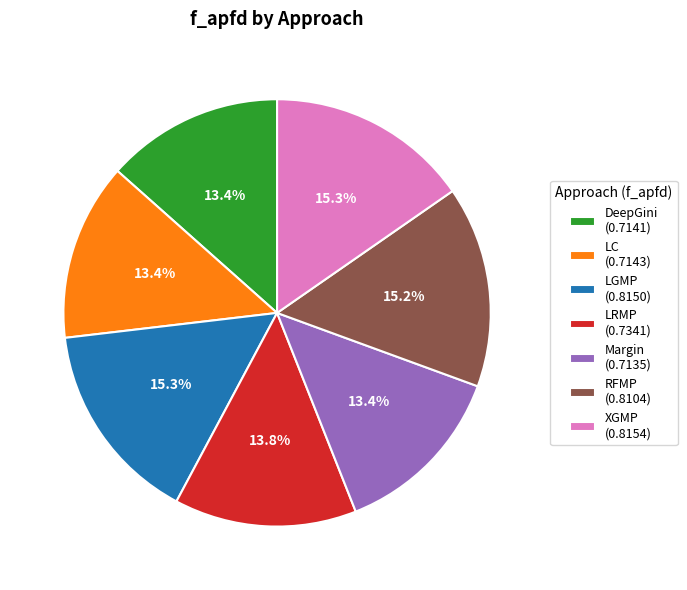

The LRMP slice represents 5% of the pie. True or false?

False